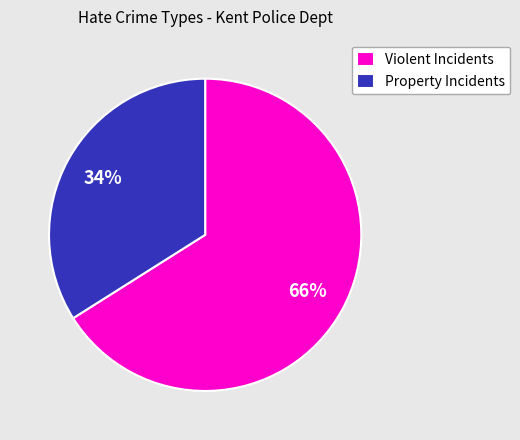

To the nearest percent, what is the average slice percentage?

50%